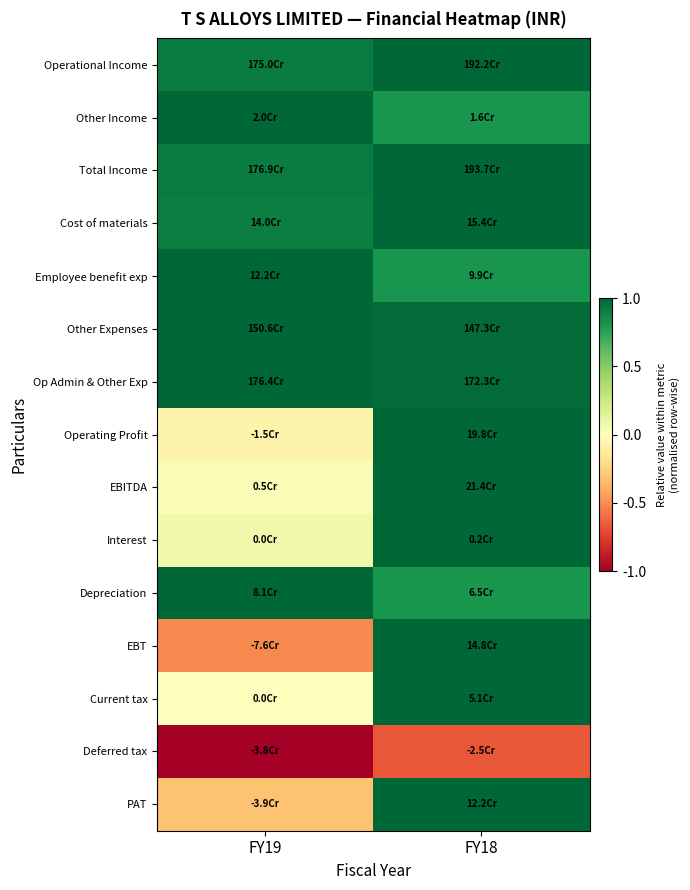

Reading left to right, transcribe all the data shown in this chart.

Operational Income: FY19=0.9	FY18=1.0
Other Income: FY19=1.0	FY18=0.8
Total Income: FY19=0.9	FY18=1.0
Cost of materials: FY19=0.9	FY18=1.0
Employee benefit exp: FY19=1.0	FY18=0.8
Other Expenses: FY19=1.0	FY18=1.0
Op Admin & Other Exp: FY19=1.0	FY18=1.0
Operating Profit: FY19=-0.1	FY18=1.0
EBITDA: FY19=0.0	FY18=1.0
Interest: FY19=0.1	FY18=1.0
Depreciation: FY19=1.0	FY18=0.8
EBT: FY19=-0.5	FY18=1.0
Current tax: FY19=0.0	FY18=1.0
Deferred tax: FY19=-1.0	FY18=-0.7
PAT: FY19=-0.3	FY18=1.0